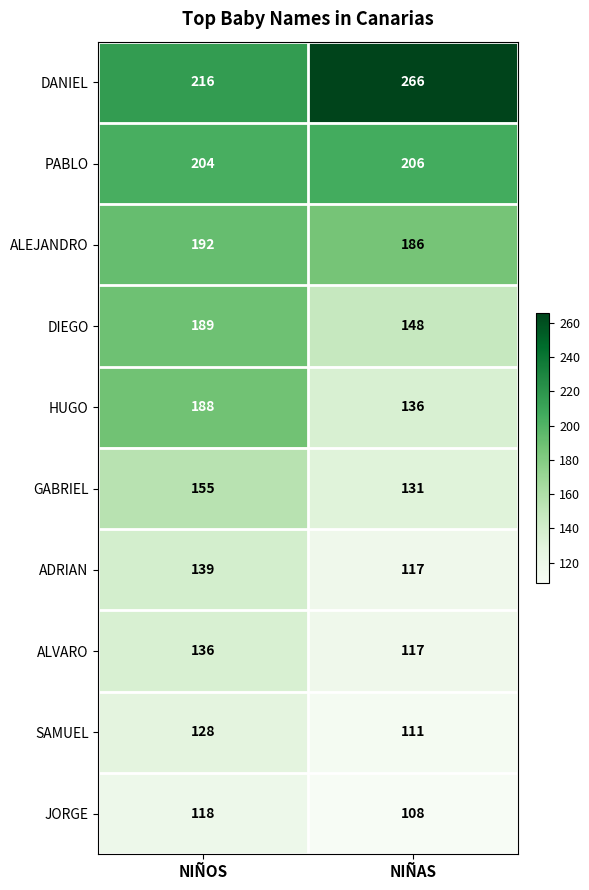

What is the sum of the JORGE values at NIÑAS and NIÑOS?

226